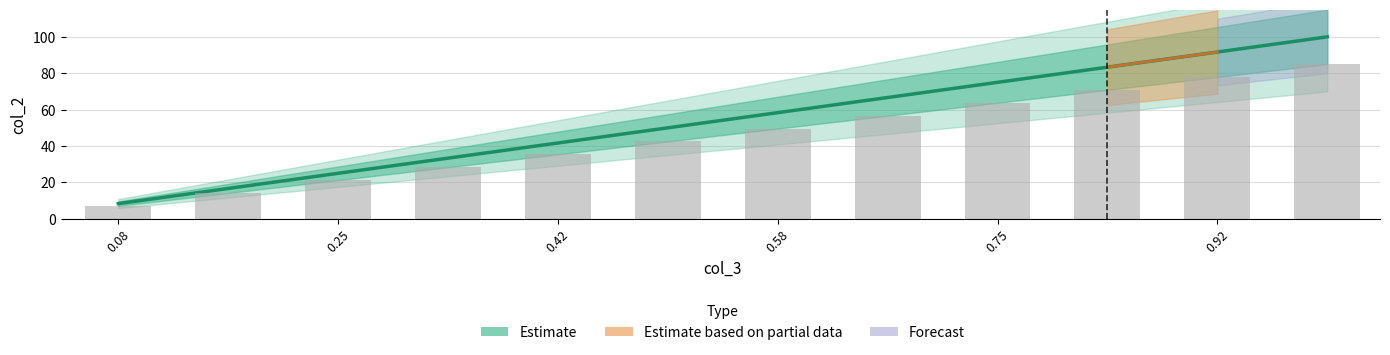

Between 0.92 and 0.58, which is larger?

0.92